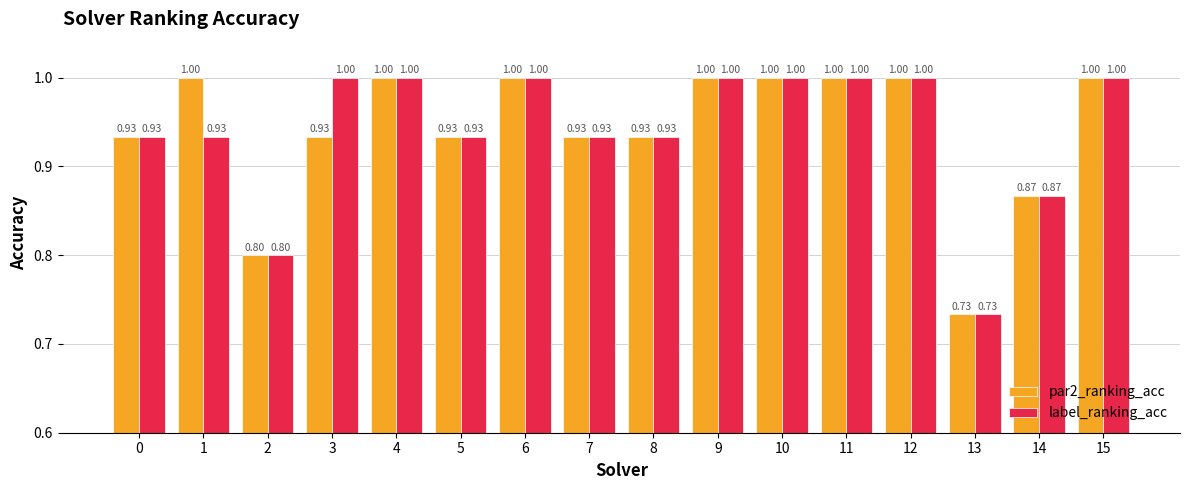

How many bars are there in each group?

2